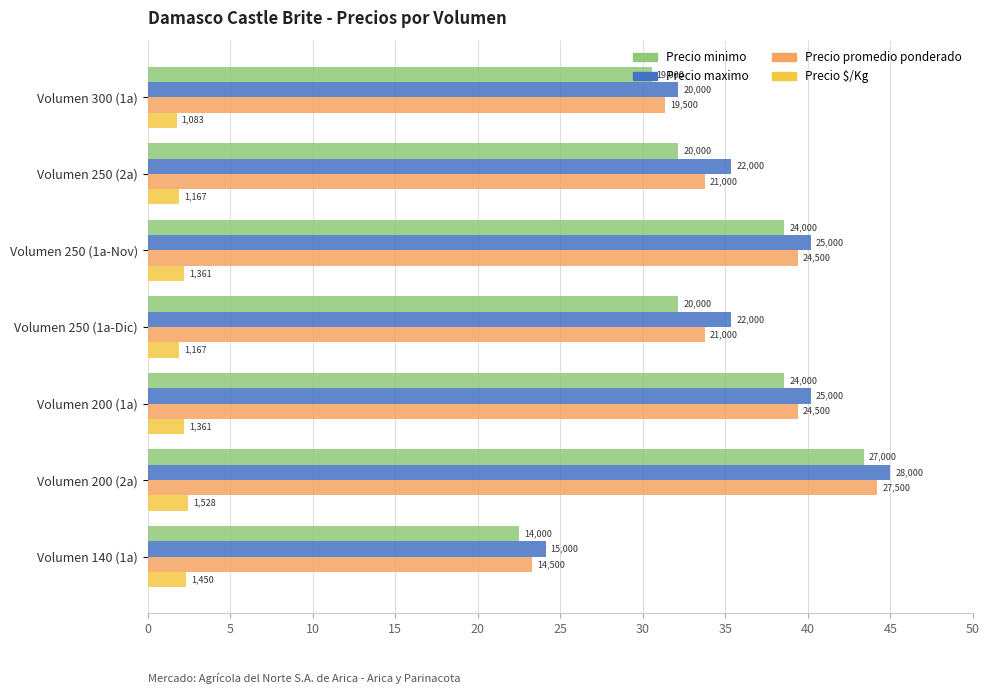

What are all the series names shown in the legend?

Precio minimo, Precio maximo, Precio promedio ponderado, Precio $/Kg